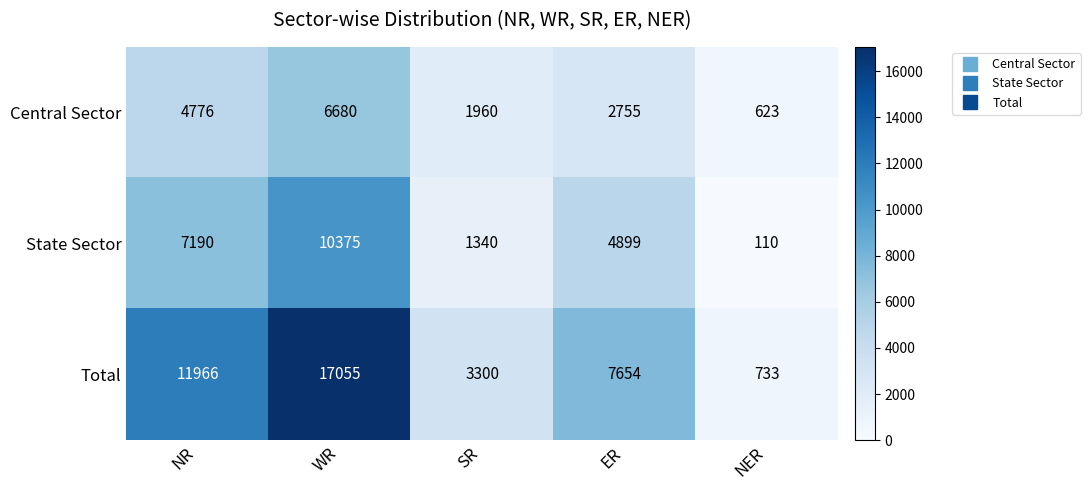

Rank the series by their maximum value, from lowest to highest.

Central Sector, State Sector, Total